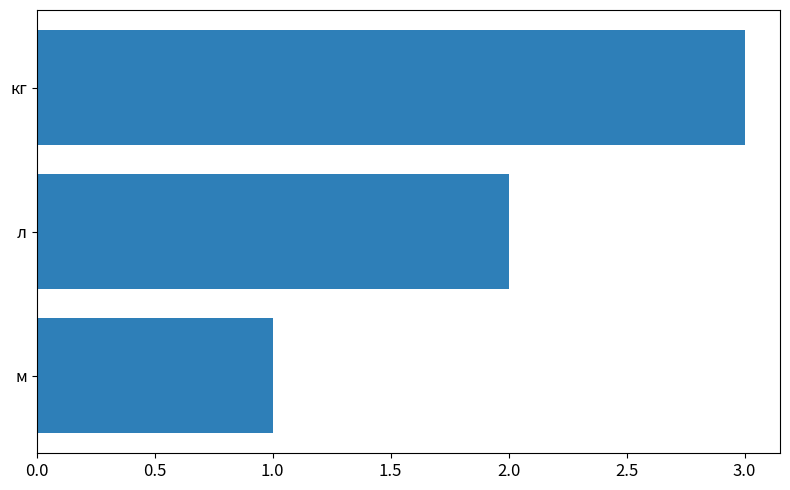

Rank the categories by value from lowest to highest.

м, л, кг